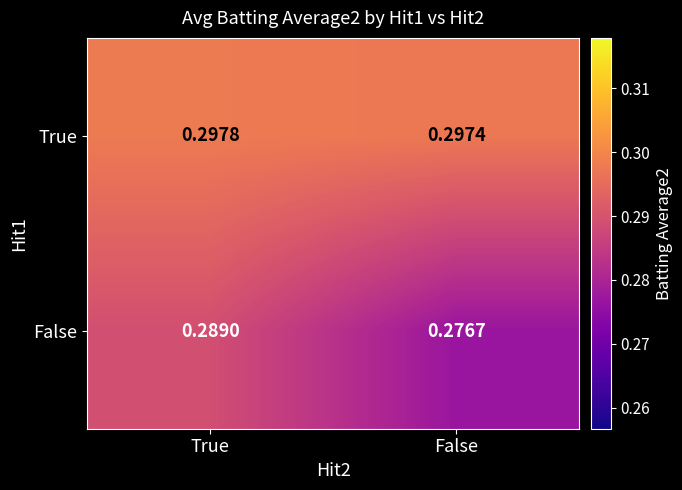

Is the value of True at True greater than the value of False at True?

Yes